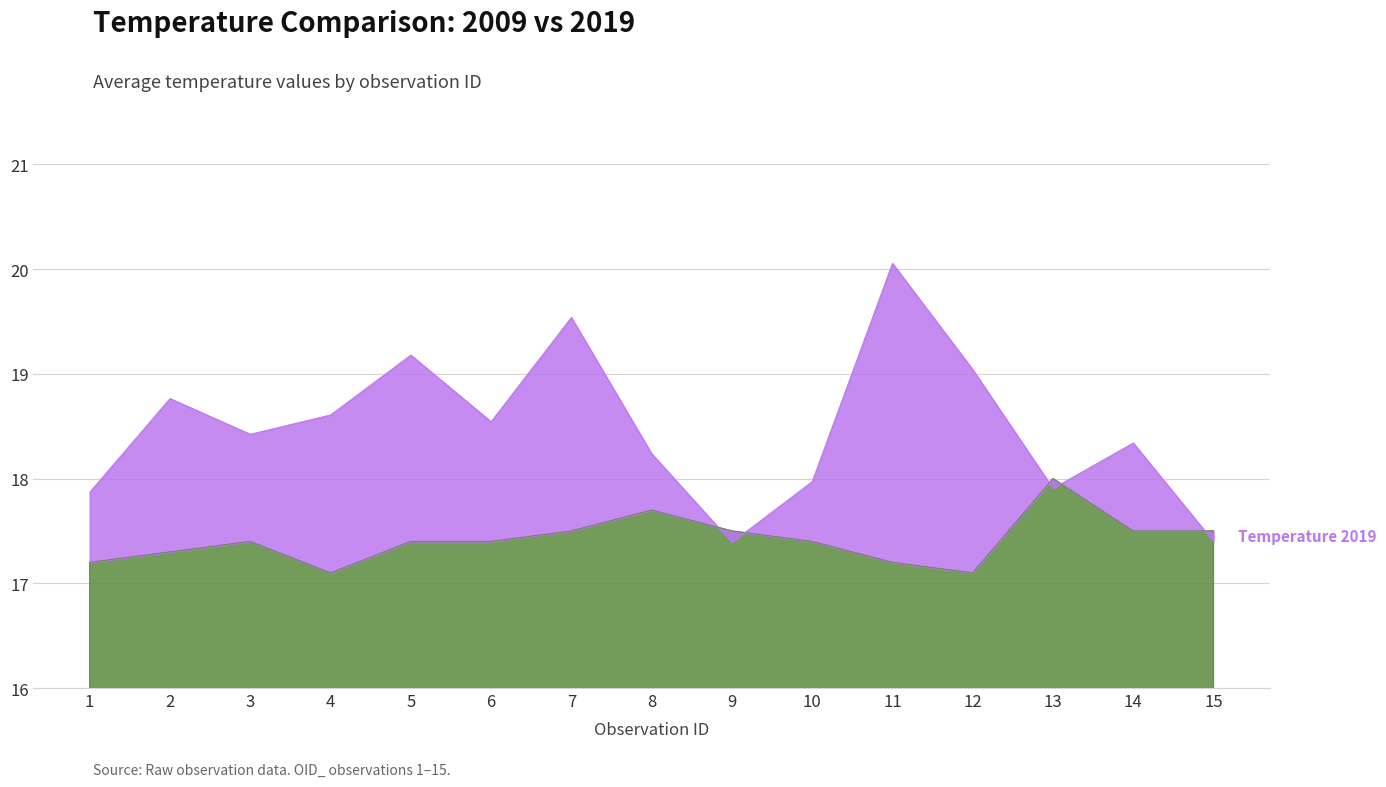

Reading left to right, what are all the values shown in this chart?

temp09: 17.2	17.3	17.4	17.1	17.4	17.4	17.5	17.7	17.5	17.4	17.2	17.1	18.0	17.5	17.5
temp19: 17.9	18.8	18.4	18.6	19.2	18.5	19.5	18.2	17.4	18.0	20.1	19.0	17.9	18.3	17.4